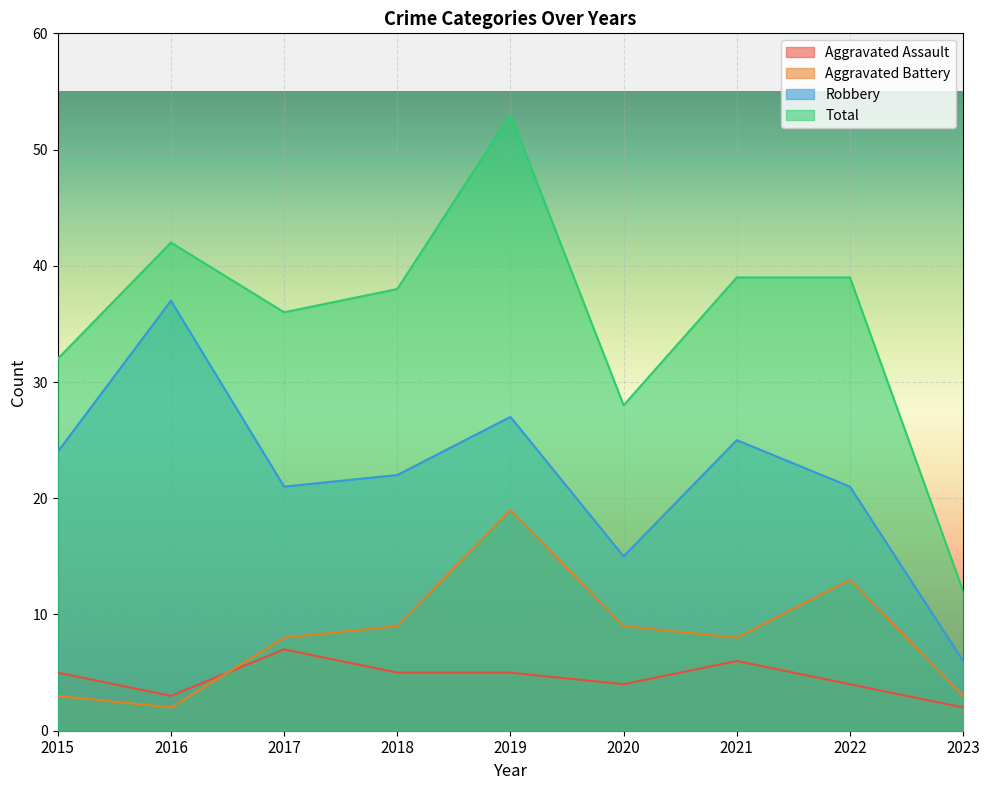

Reading left to right, what are all the values shown in this chart?

Aggravated Assault: 2015=5	2016=3	2017=7	2018=5	2019=5	2020=4	2021=6	2022=4	2023=2
Aggravated Battery: 2015=3	2016=2	2017=8	2018=9	2019=19	2020=9	2021=8	2022=13	2023=3
Robbery: 2015=24	2016=37	2017=21	2018=22	2019=27	2020=15	2021=25	2022=21	2023=6
Total: 2015=32	2016=42	2017=36	2018=38	2019=53	2020=28	2021=39	2022=39	2023=12